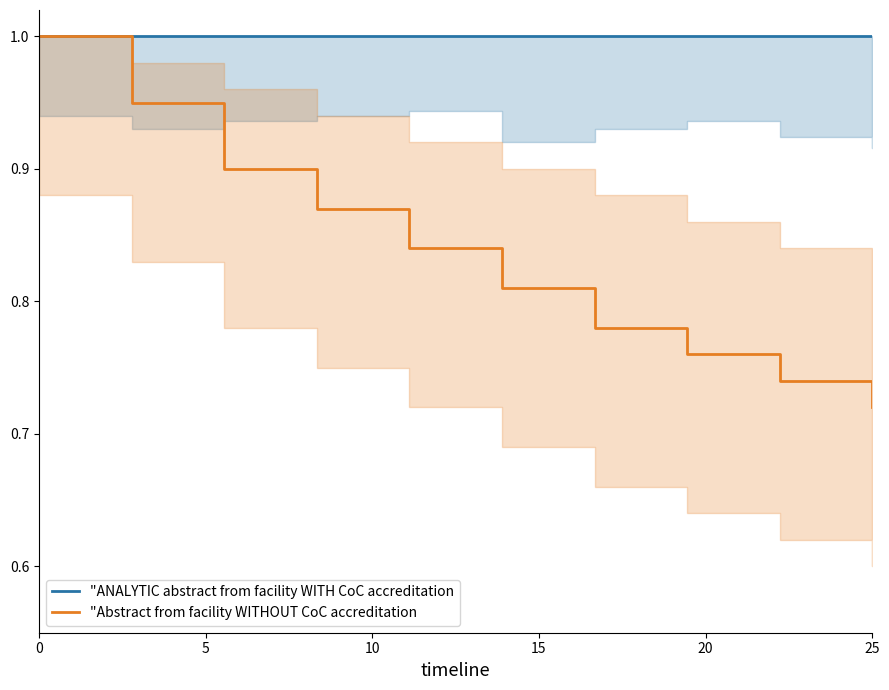

Which series has the largest range (max minus min)?

"Abstract from facility WITHOUT CoC accreditation